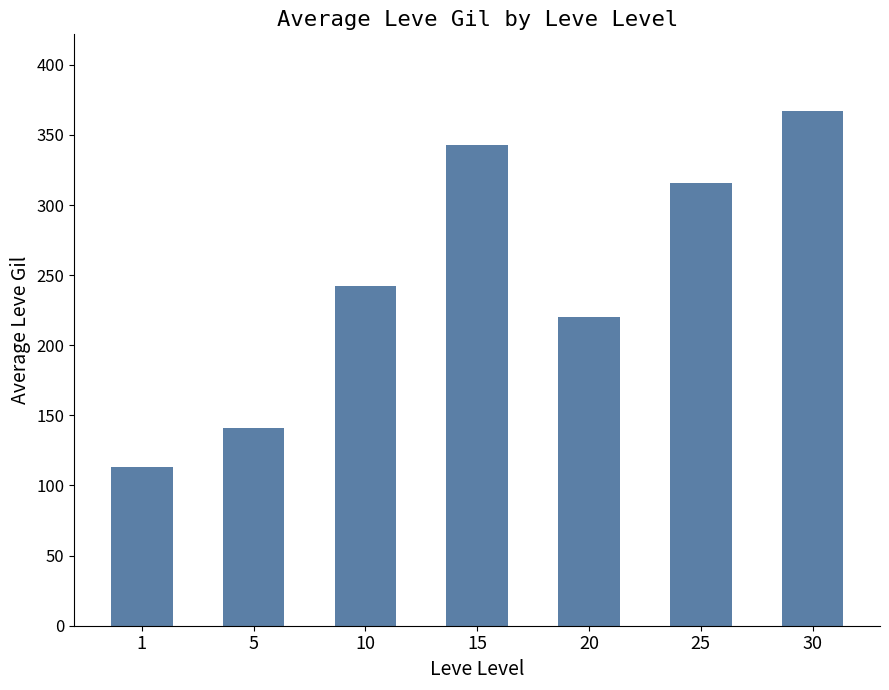

What is the change in value from 15 to 25?

-27.2